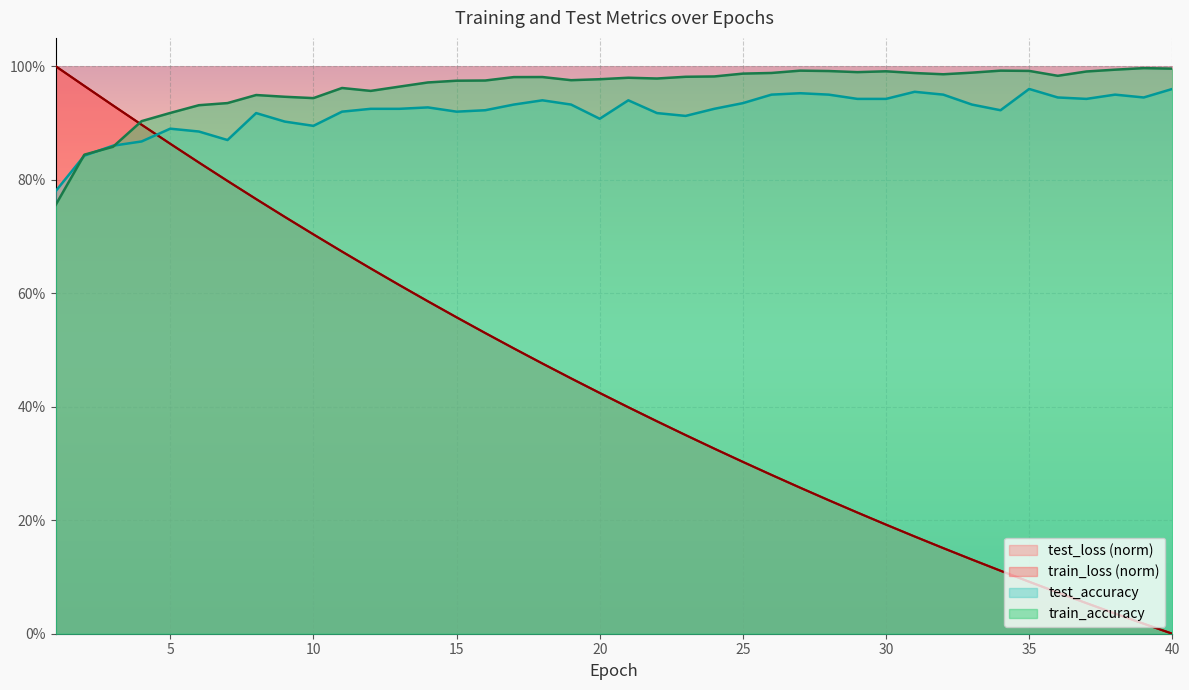

What is the average value of the test_accuracy series?

0.9